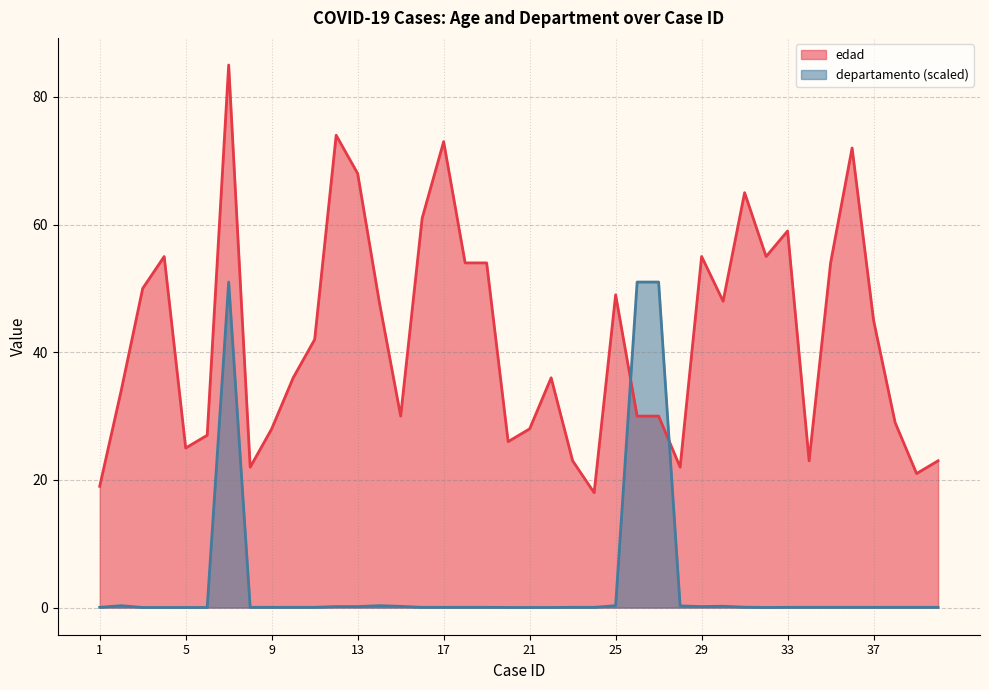

What is the approximate value of edad at 13?

68.0